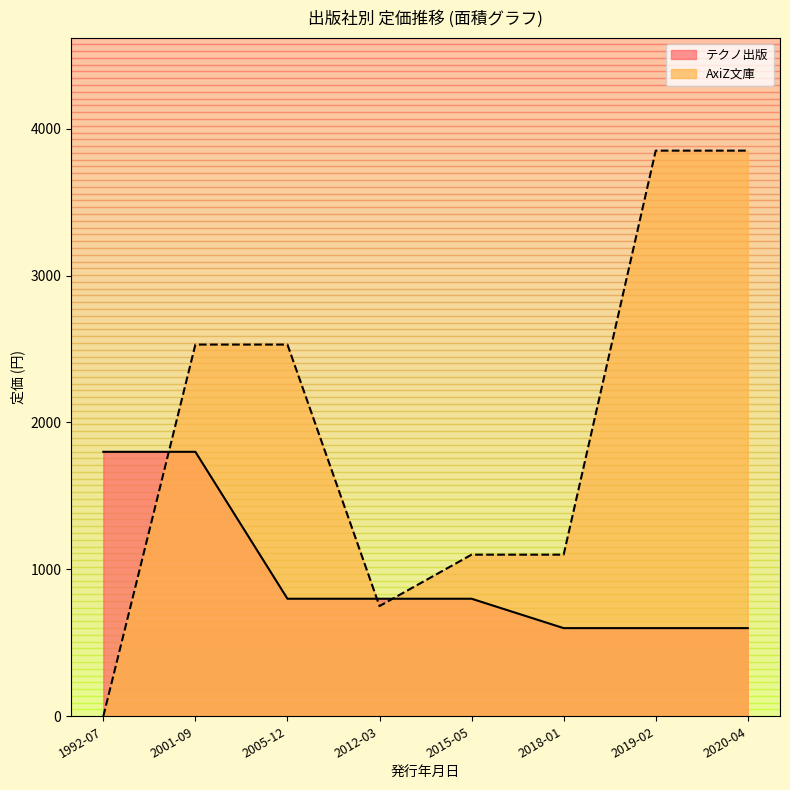

What is the difference between the maximum and minimum values in the AxiZ文庫 series?

3850